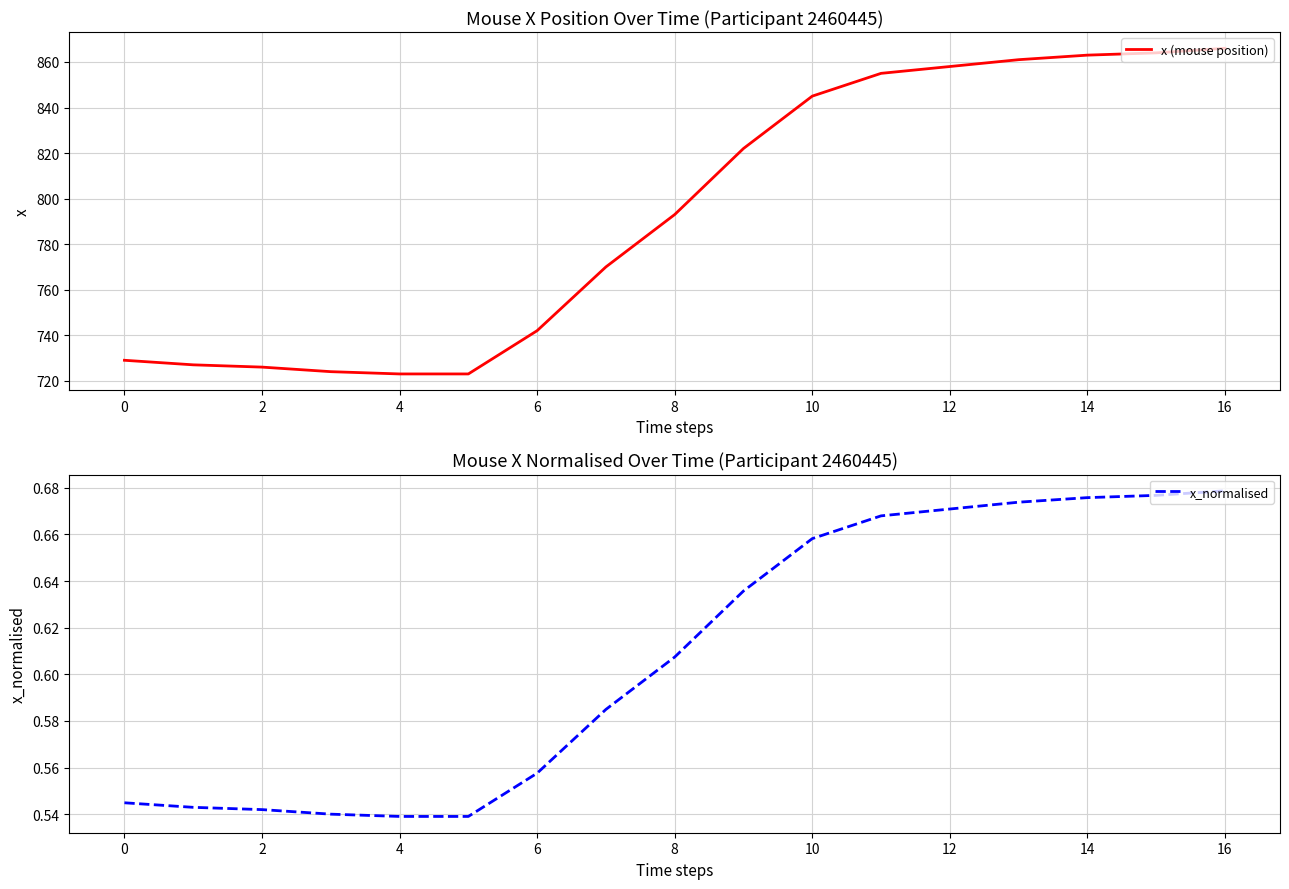

Where is x (mouse position) nearest to the value 794?

8